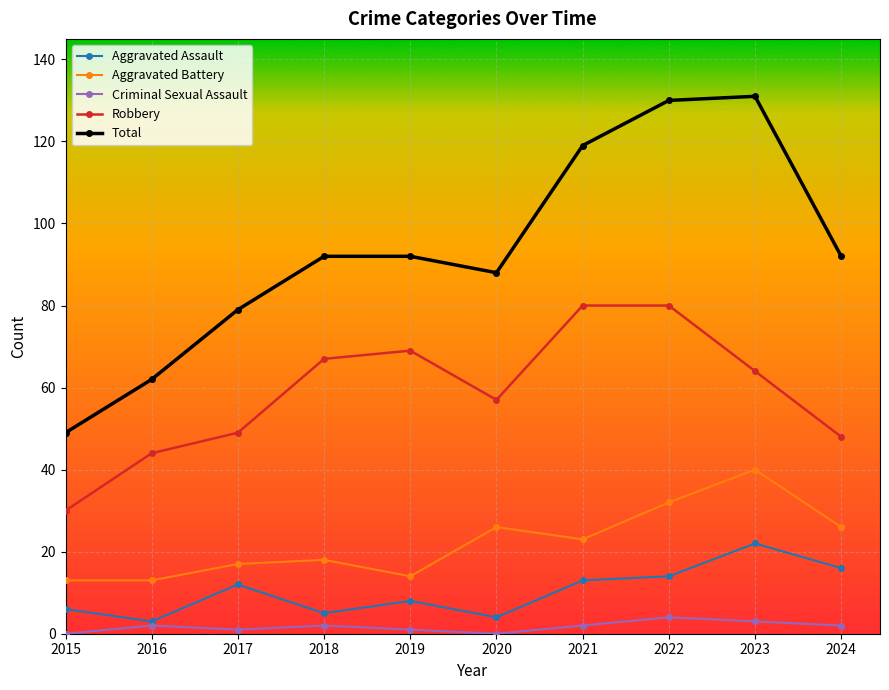

At 2019, list the series in order from largest to smallest.

Total, Robbery, Aggravated Battery, Aggravated Assault, Criminal Sexual Assault